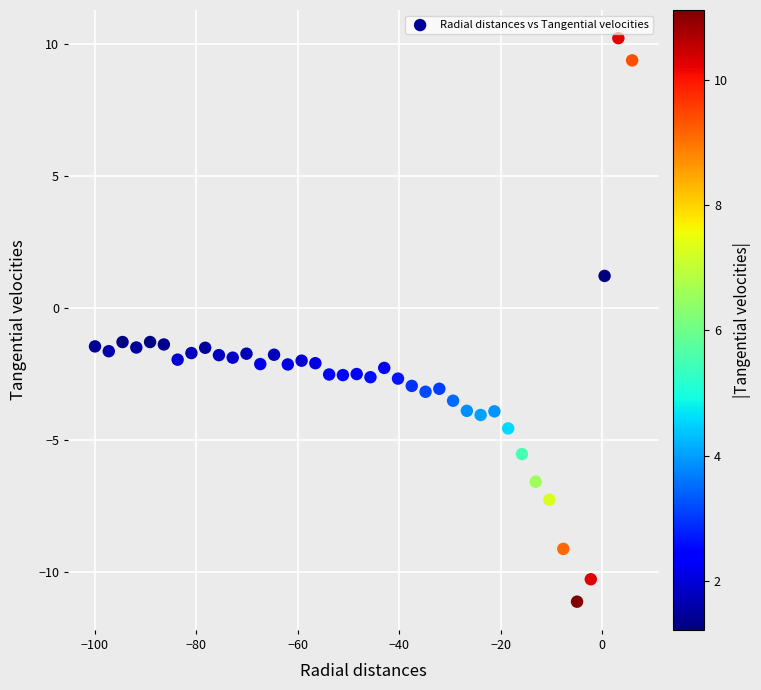

What is the range of Y values (max minus min)?

21.3